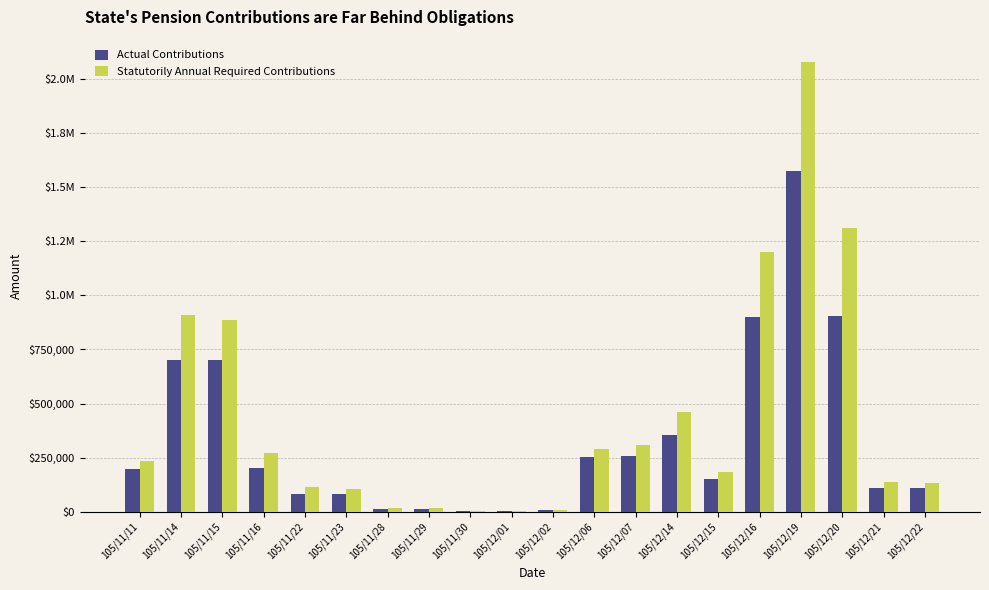

What are all the series names shown in the legend?

Actual Contributions, Statutorily Annual Required Contributions